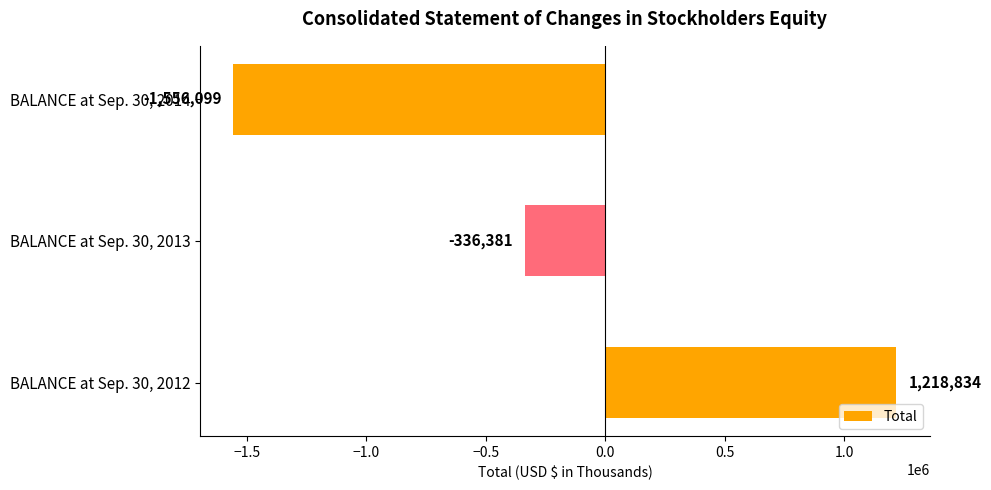

List the labels in order of value, smallest first.

BALANCE at Sep. 30, 2014, BALANCE at Sep. 30, 2013, BALANCE at Sep. 30, 2012